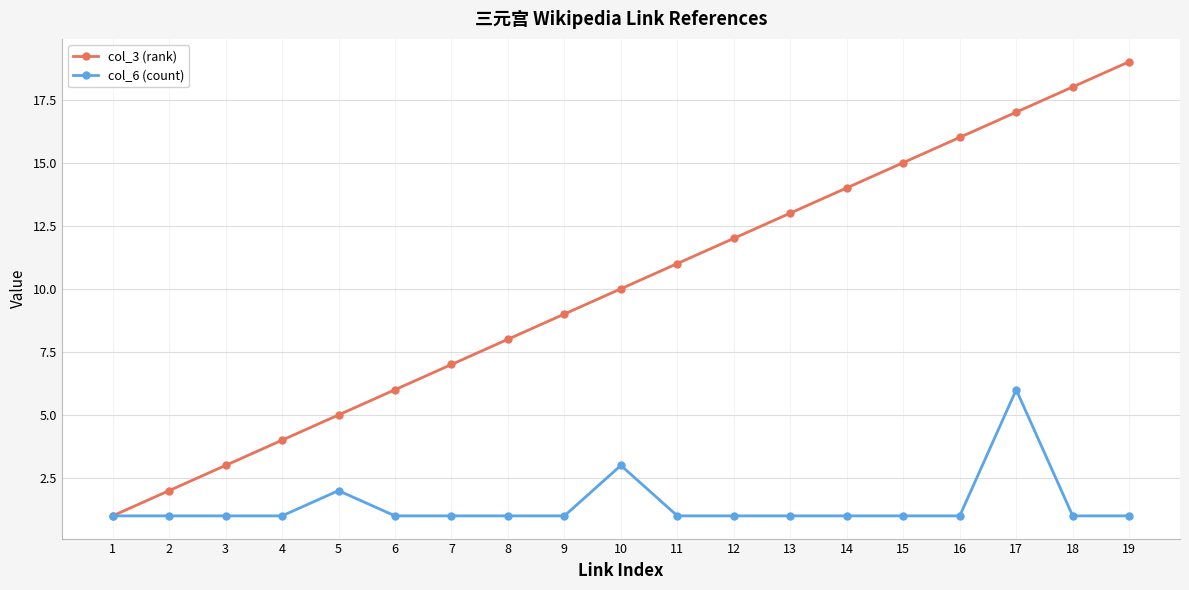

Rank the series by their maximum value, from lowest to highest.

col_6 (count), col_3 (rank)